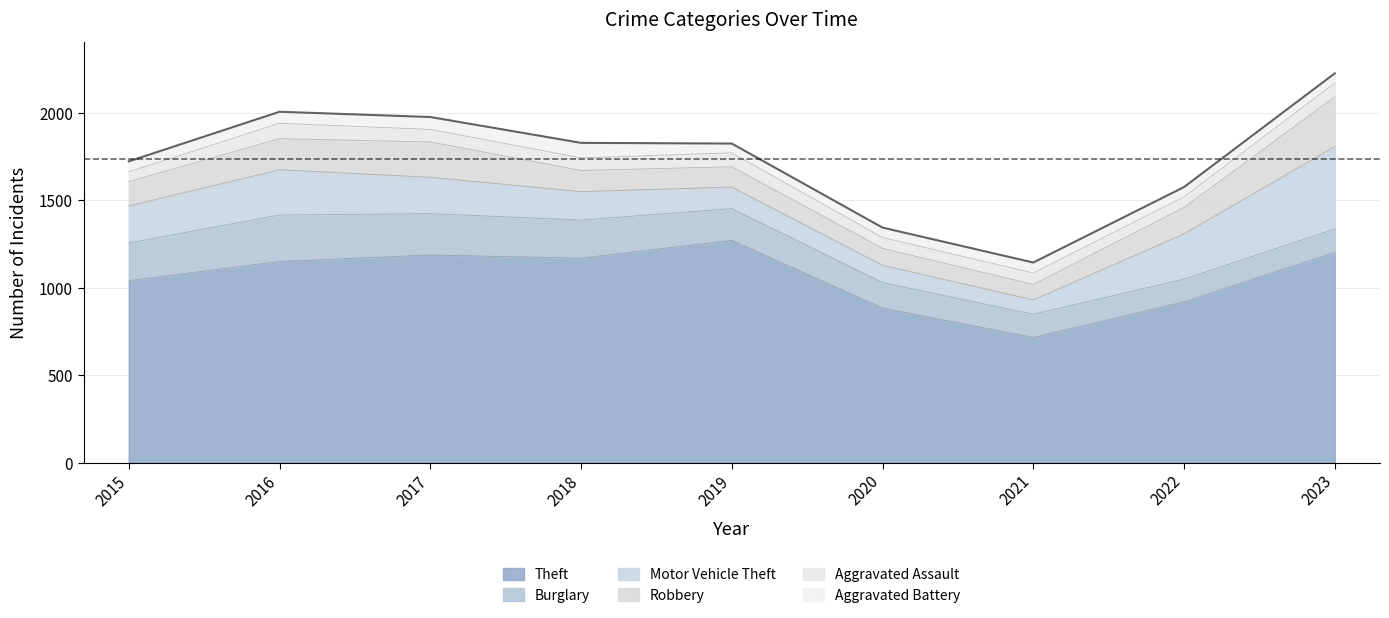

True or false: Theft has more than 1 points higher than both neighbors.

True